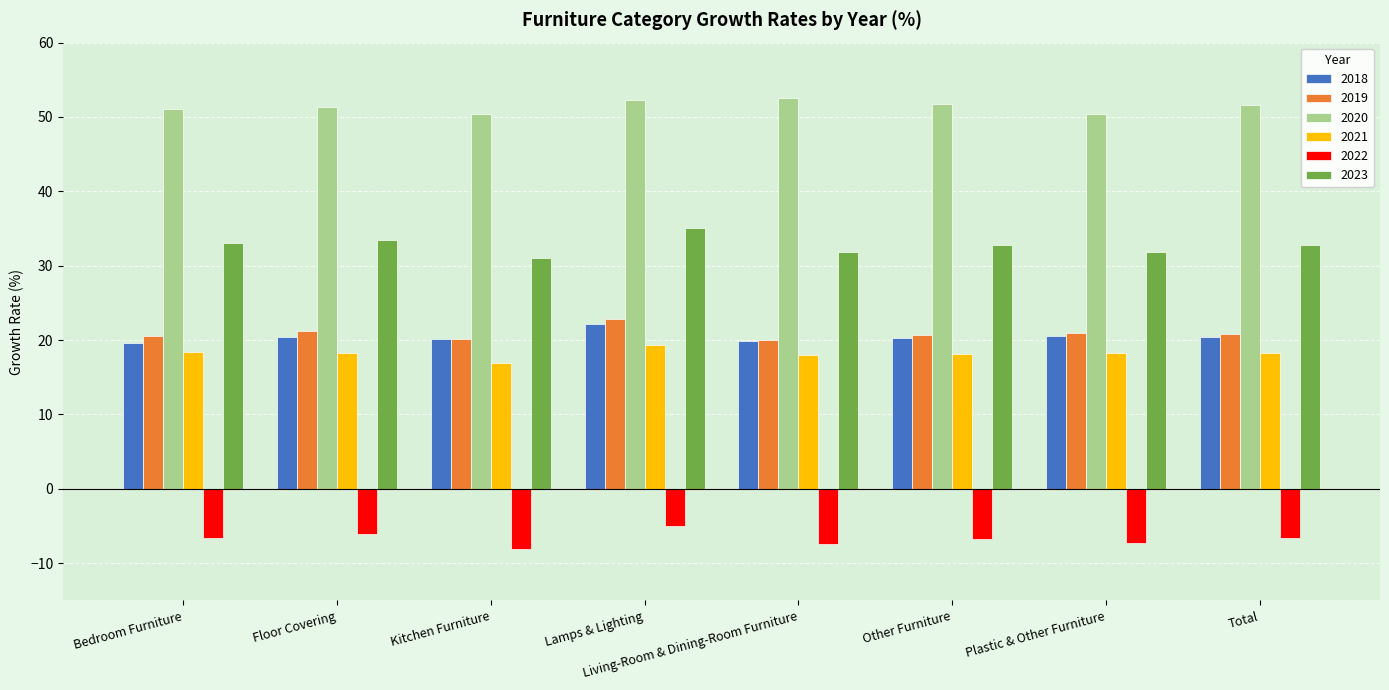

What is the maximum value shown in the chart?

52.5